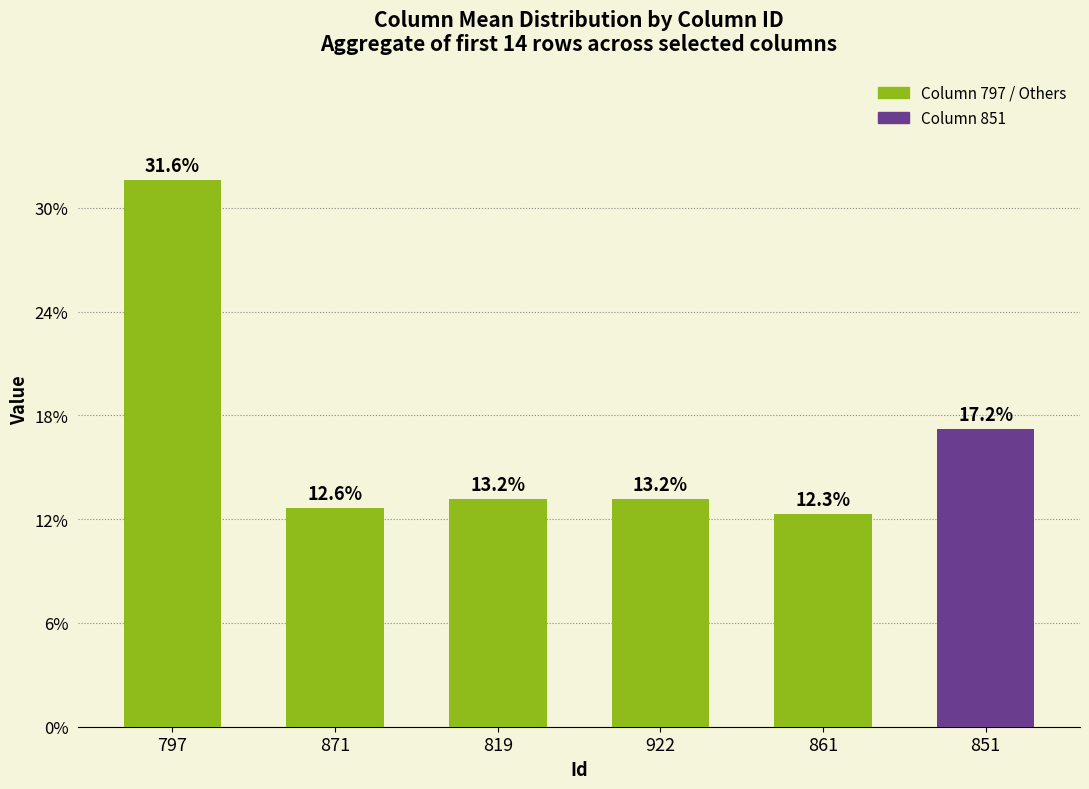

What value does the data have at 861?

12.3